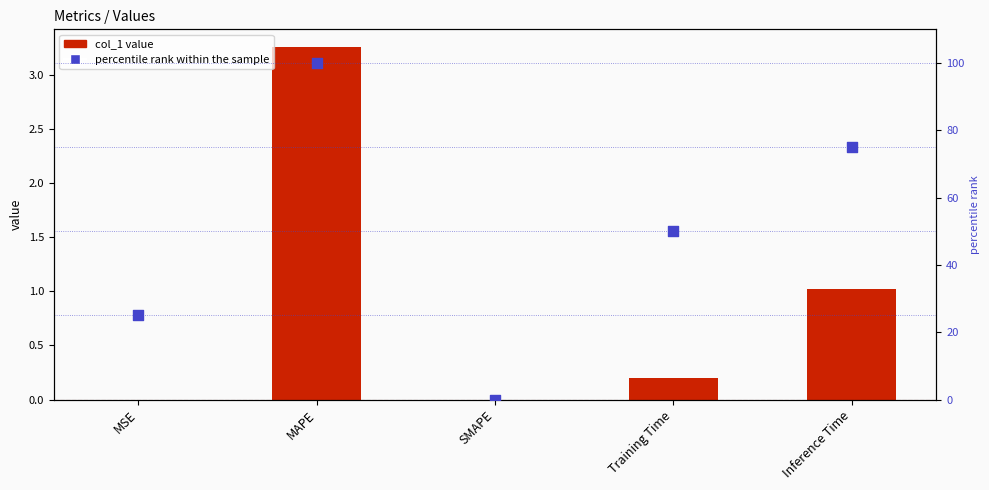

Which series reaches the minimum Y coordinate?

col_1